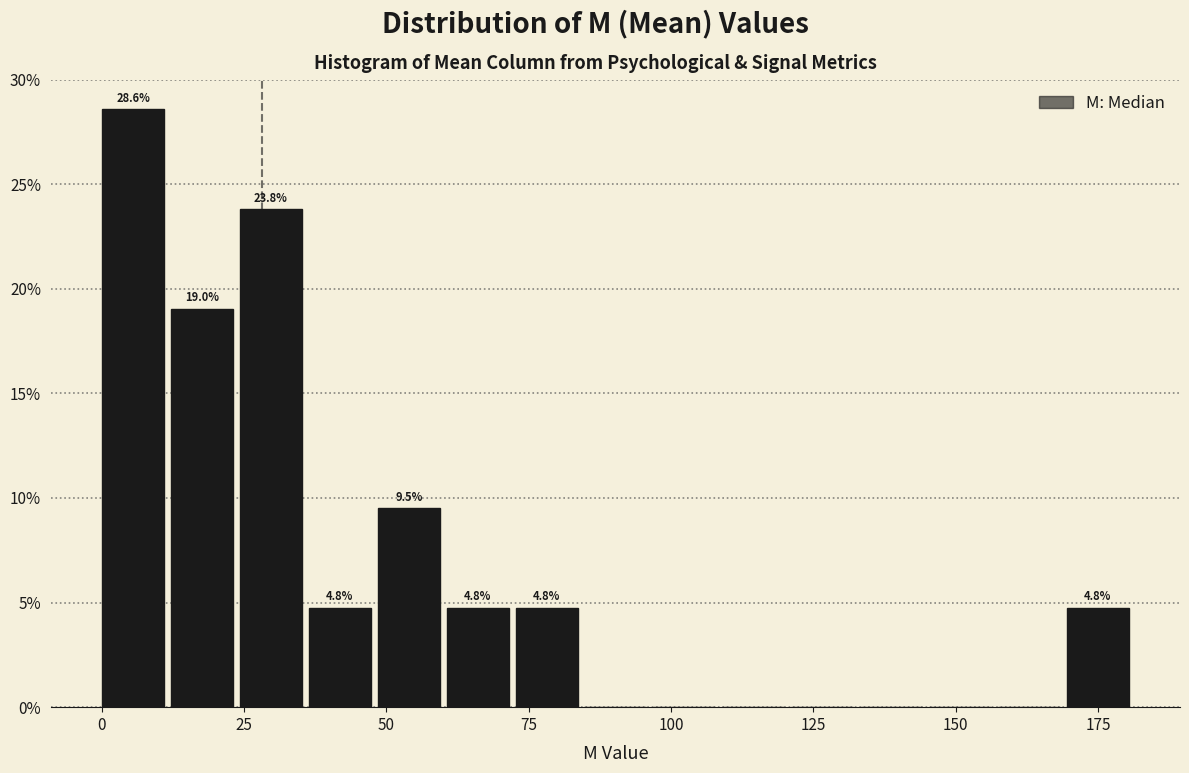

Around what value on the x-axis is the tallest bar? Give the approximate position of its centre, as read against the axis.

5